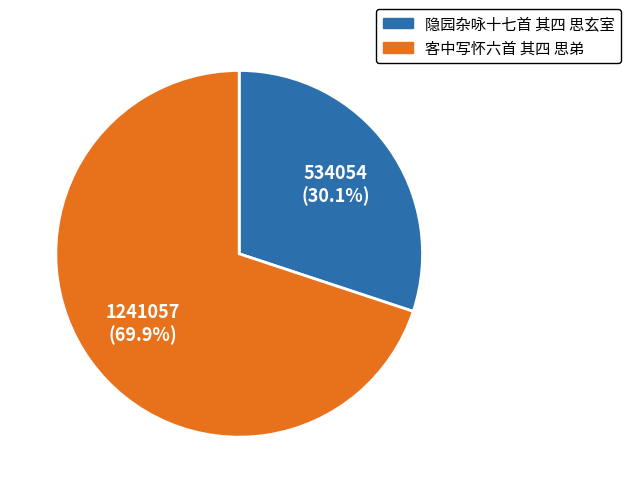

What is the ratio of the value at 隐园杂咏十七首 其四 思玄室 to the value at 客中写怀六首 其四 思弟?

0.4